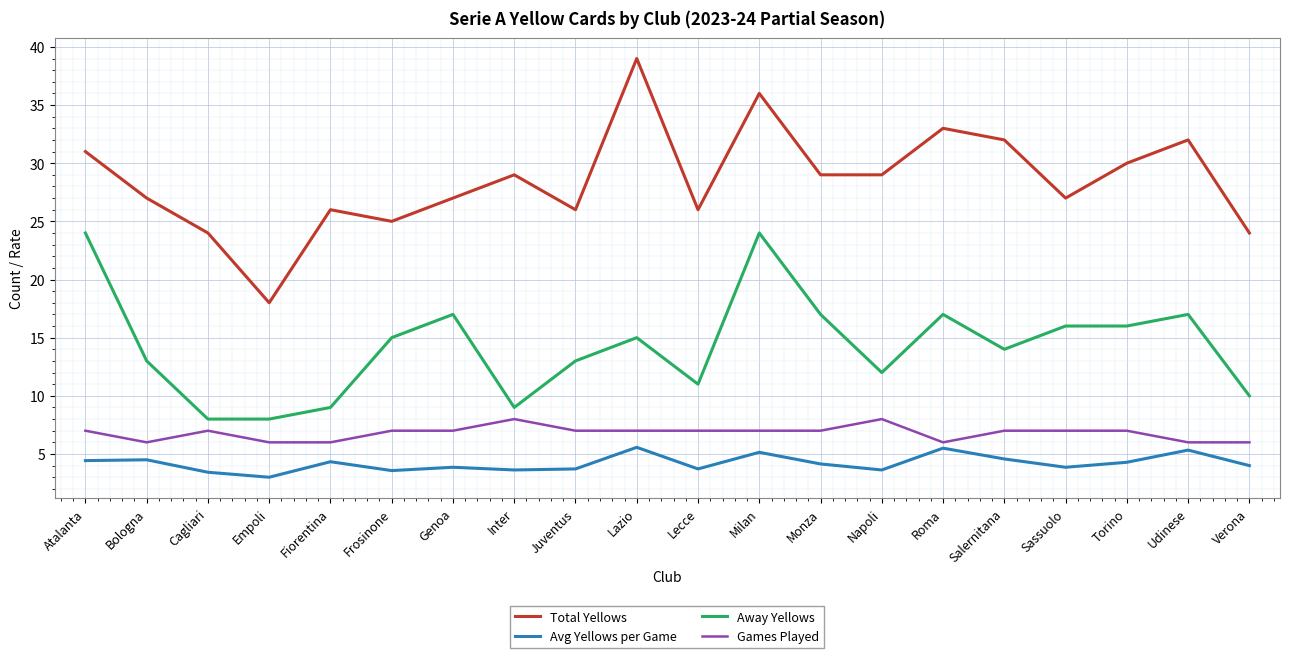

True or false: Total Yellows has a value of 24.0 at Verona.

True